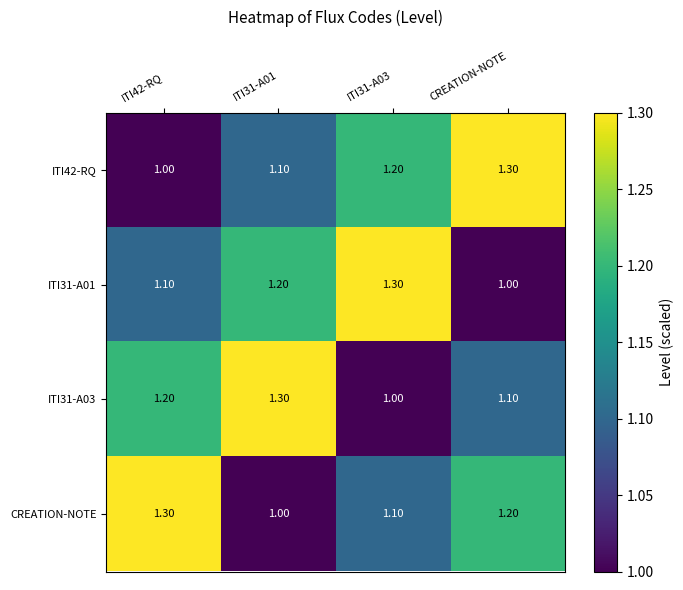

Is the value of ITI42-RQ at ITI31-A03 greater than the value of ITI31-A03 at ITI31-A01?

No